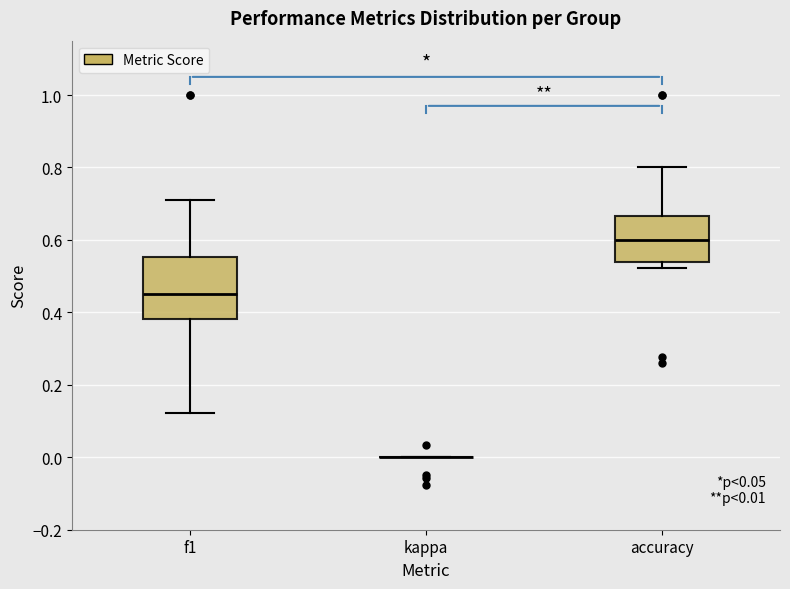

Comparing the boxes themselves (not the whiskers), which one is the tallest?

f1